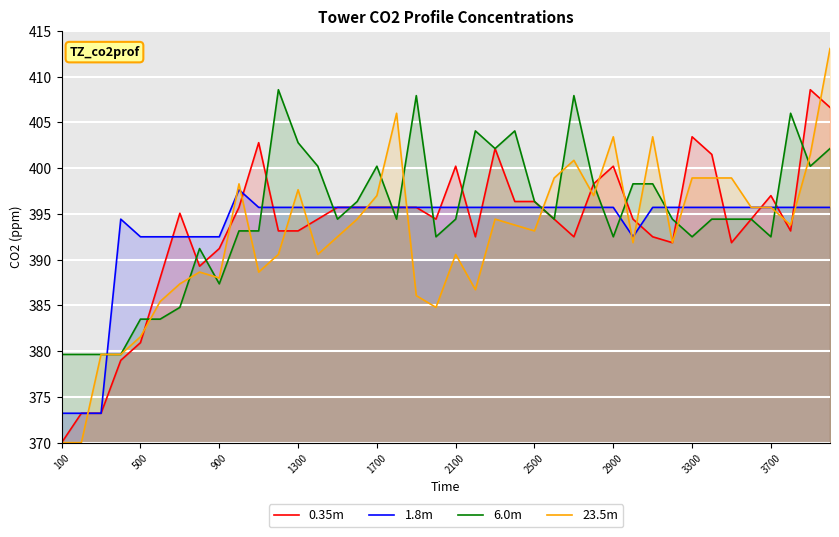

Rank the series by their maximum value, from lowest to highest.

1.8m, 0.35m, 6.0m, 23.5m